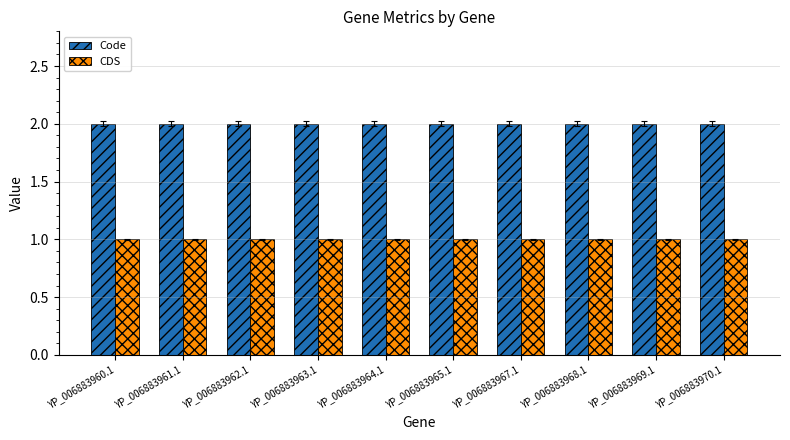

List the series in order of their overall mean, highest first.

Code, CDS